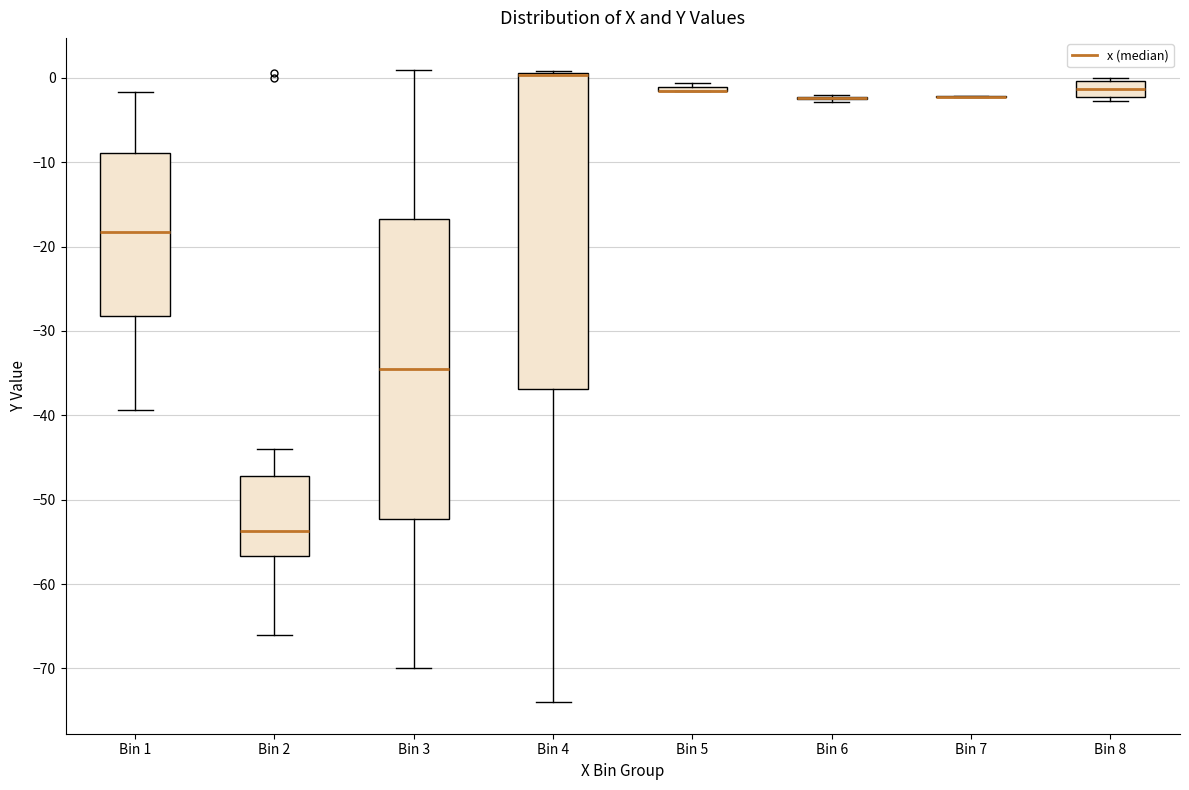

Which box is the tallest, from its lower edge to its upper edge?

Bin 4